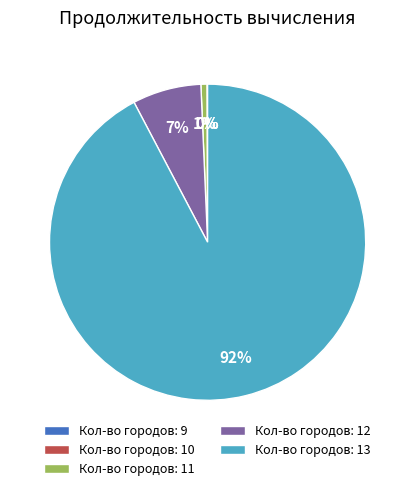

To the nearest percent, what is the average slice percentage?

20%